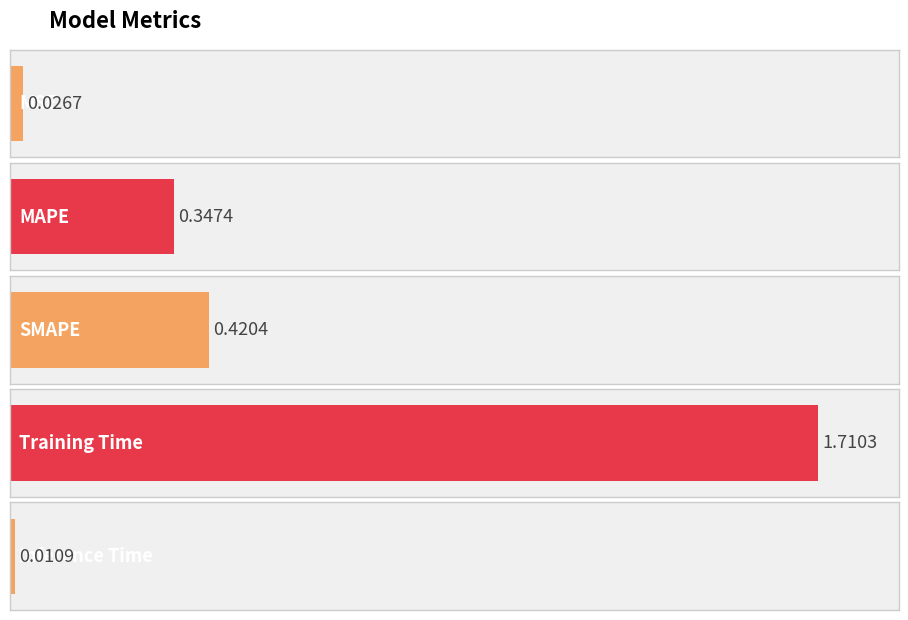

What is the maximum value shown in the chart?

1.7